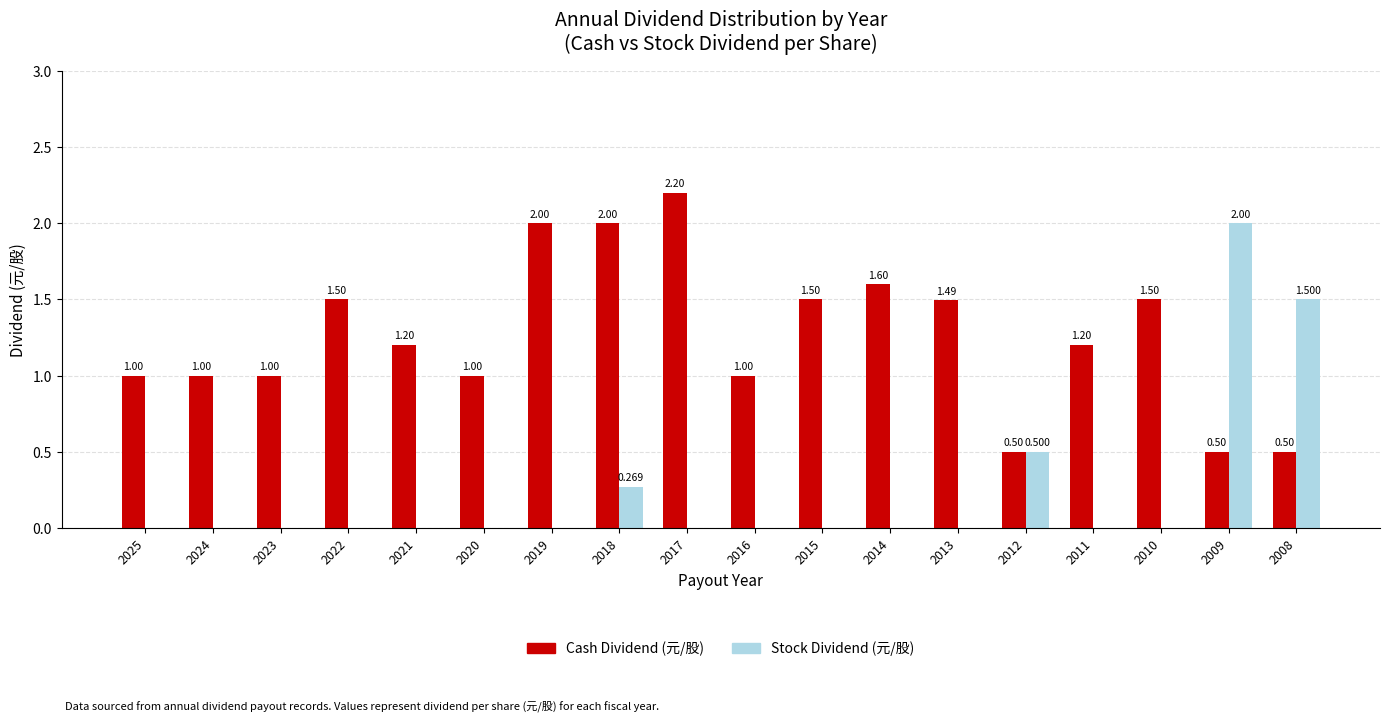

What is the average value of the Cash Dividend (元/股) series?

1.3